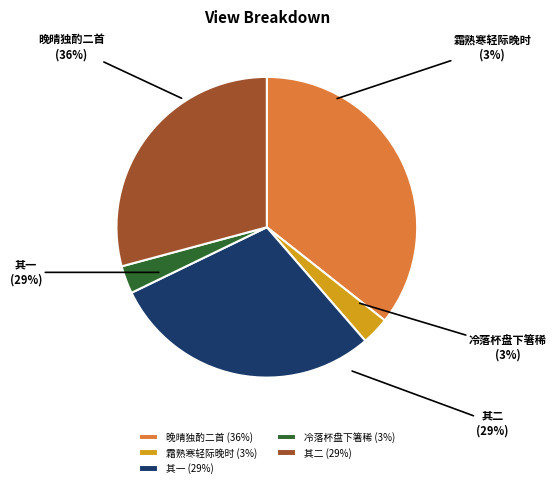

True or false: 晚晴独酌二首 其一 accounts for 29% of the total.

True